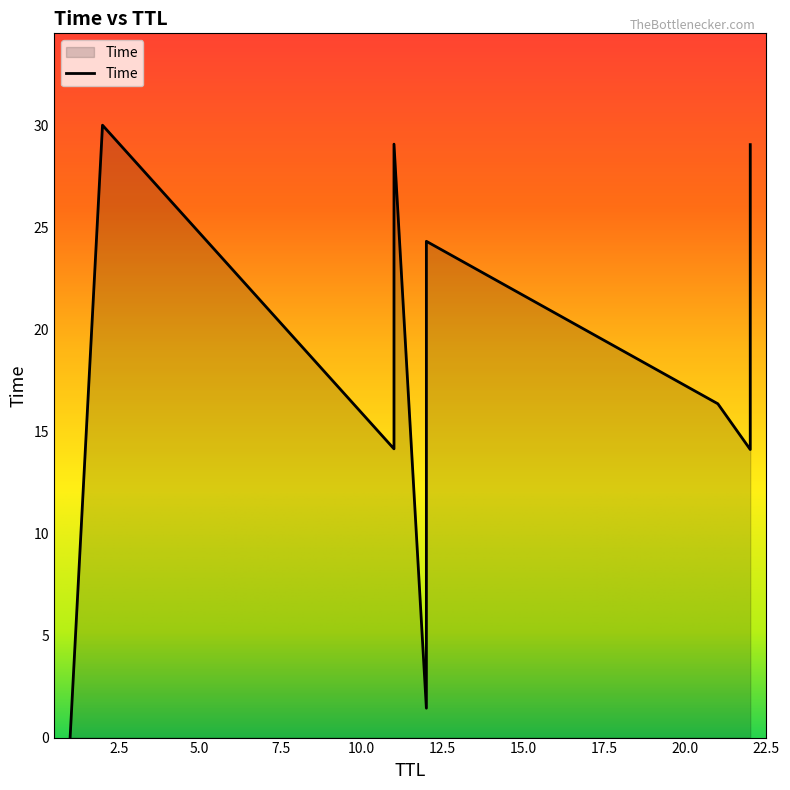

Where is the data nearest to the value 15?

11